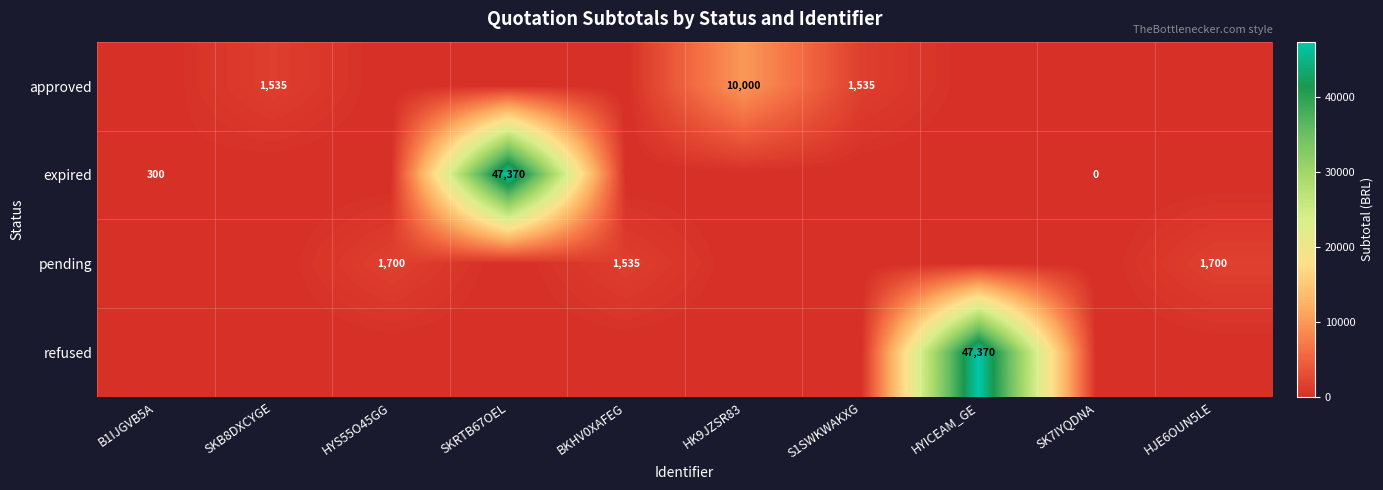

The expired series shows 176 at B1IJGVB5A. True or false?

False